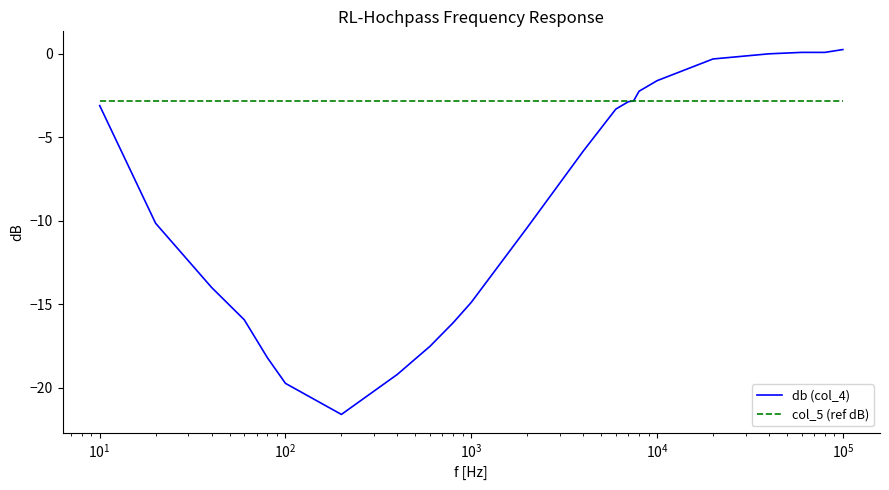

Which series has the widest spread of values?

db (col_4)